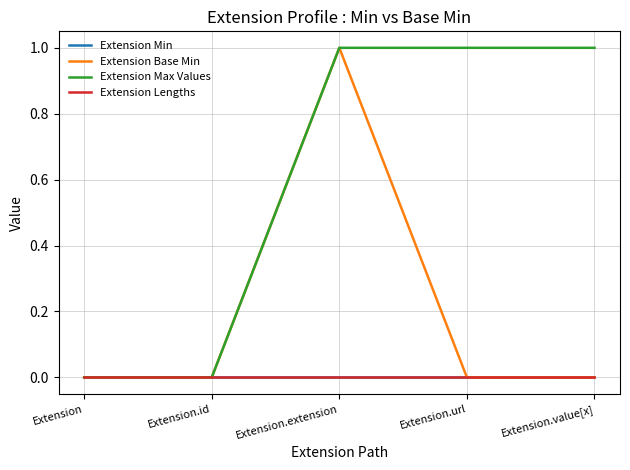

Does the chart display data point markers on the line(s)?

No